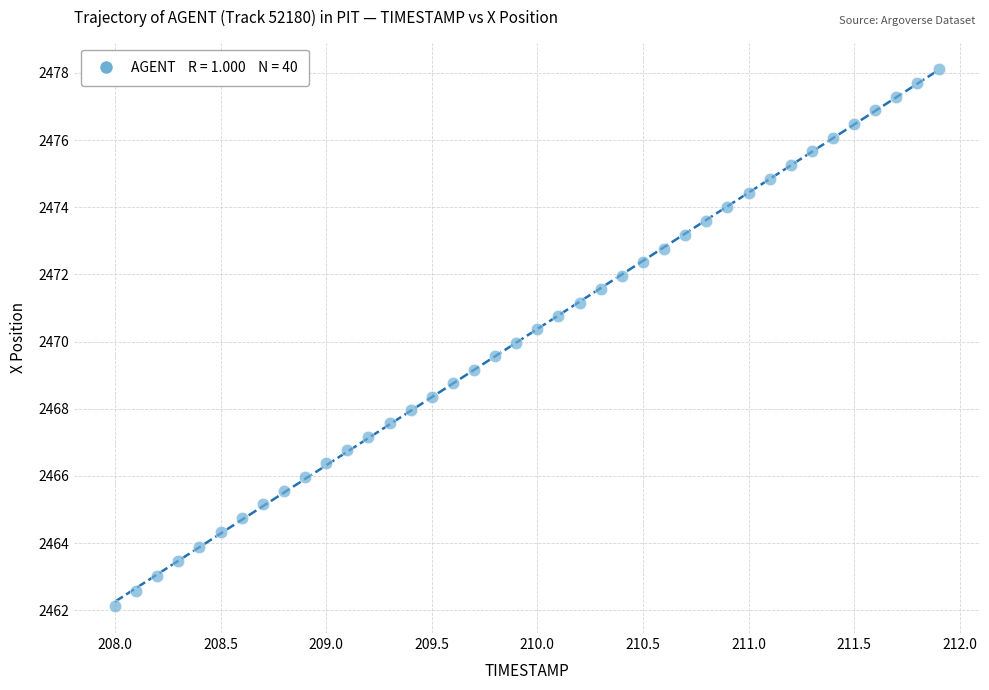

What is the range of X values (max minus min)?

3.9